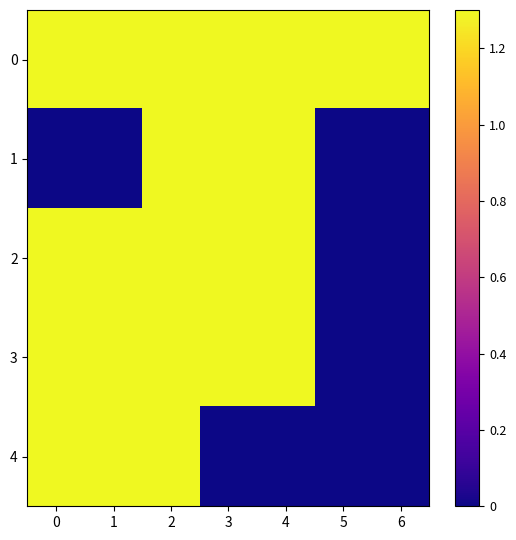

Rank the series at 2 from highest to lowest value.

0, 1, 2, 3, 4